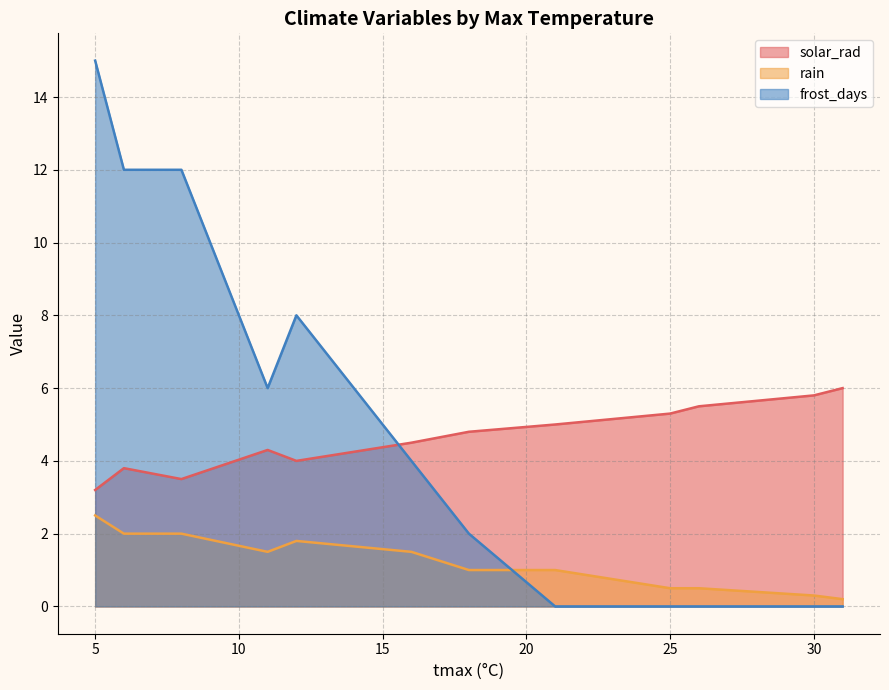

Does the chart have visible grid lines?

Yes